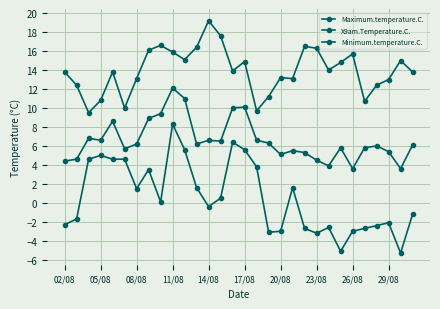

What is the average value of the X9am.Temperature.C. series?

6.6